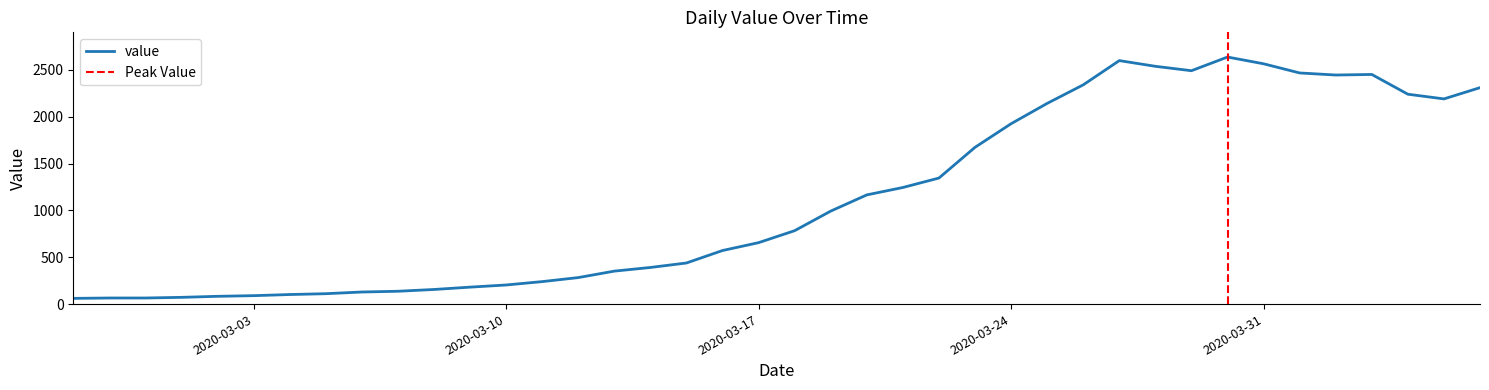

What is the label of the 3rd point from the right?

2020-04-04